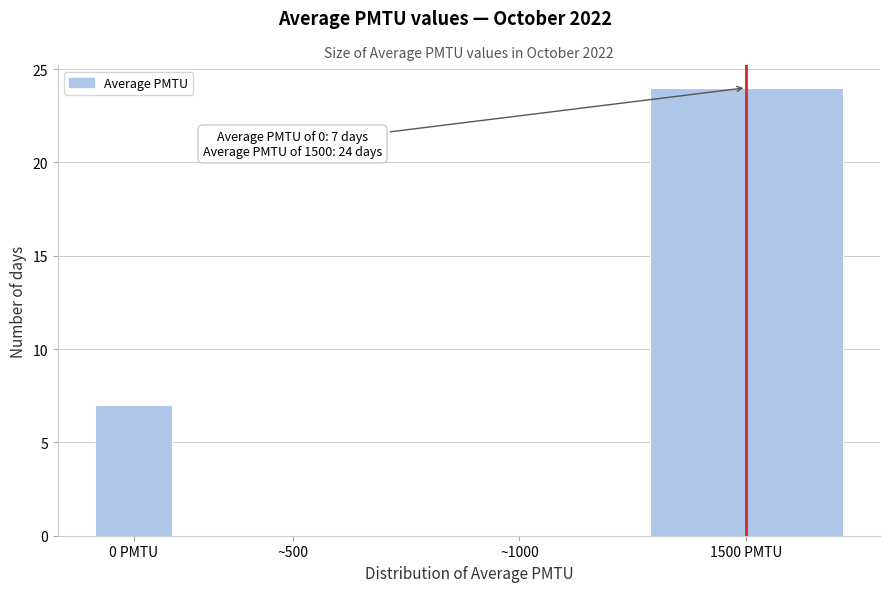

Reading right to left, what are all the values shown in this chart?

1500 PMTU=24	~1000=0	~500=0	0 PMTU=7